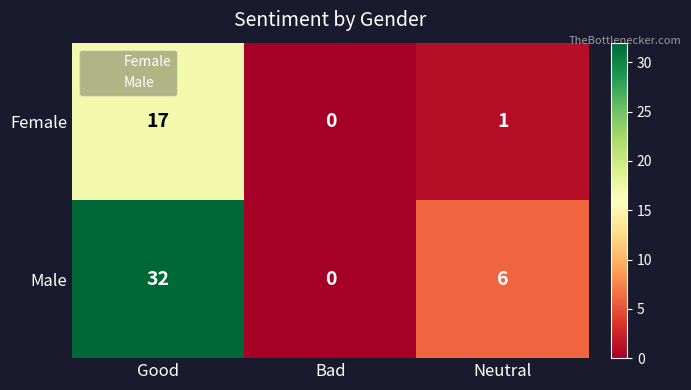

Rank the series by their average value, from lowest to highest.

Female, Male